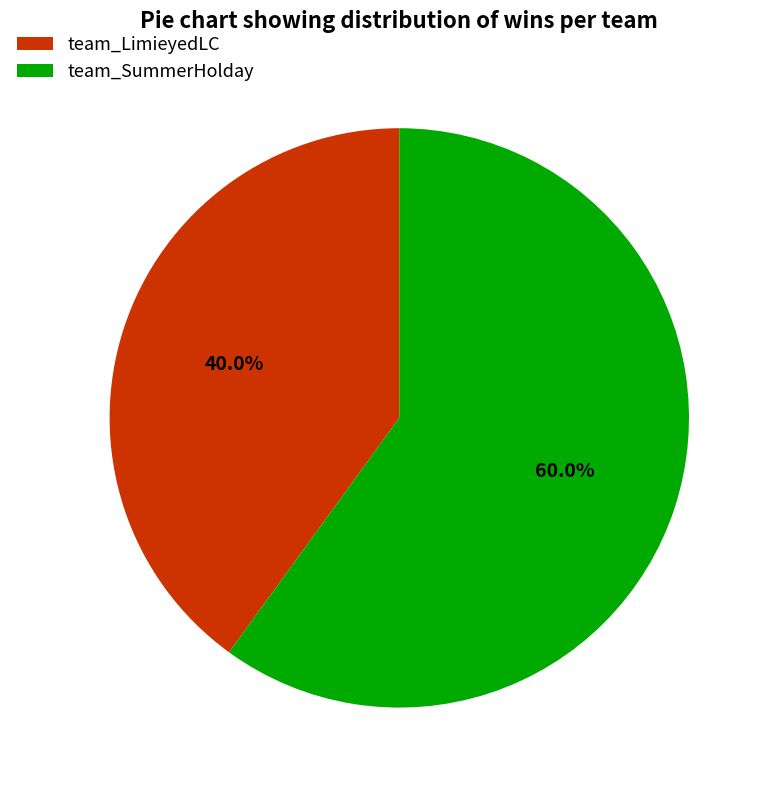

To the nearest percent, what is the difference between the largest and smallest slice percentages?

20%